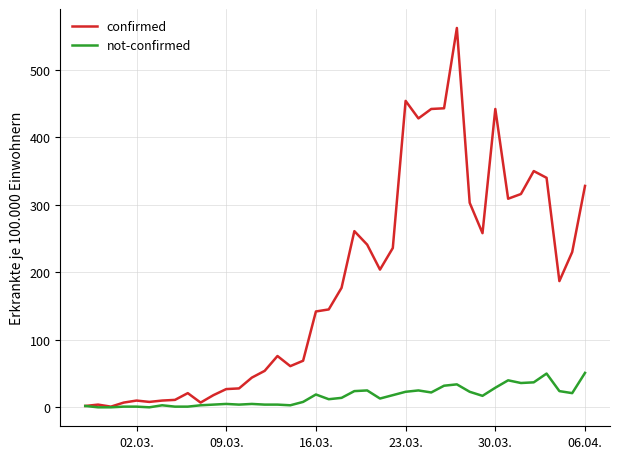

List the series in order of their overall mean, highest first.

confirmed, not-confirmed